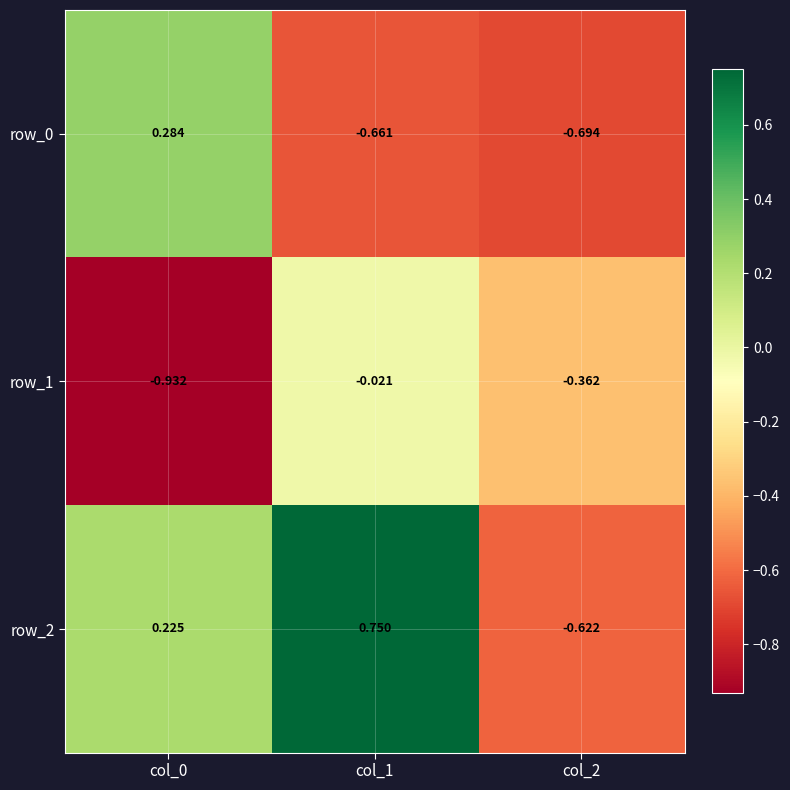

True or false: row_0 has a value of -0.5 at col_2.

False